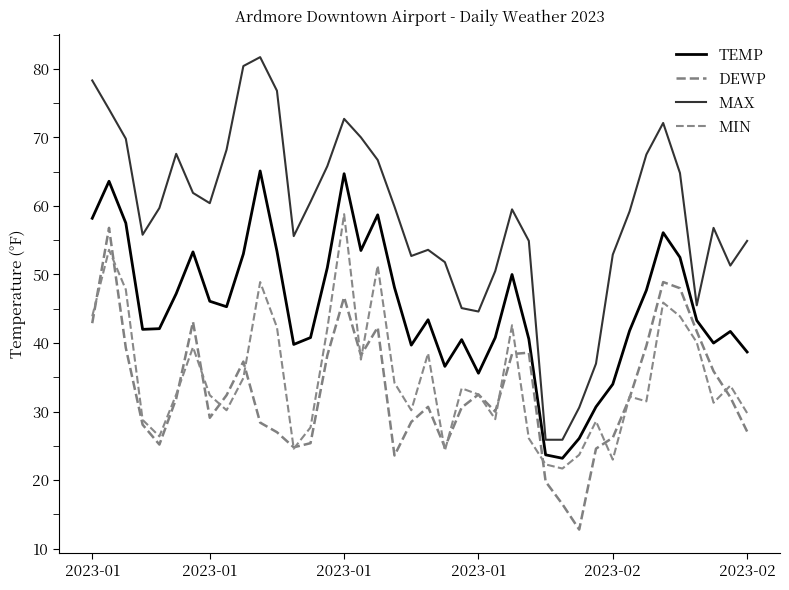

Does the chart have visible grid lines?

No